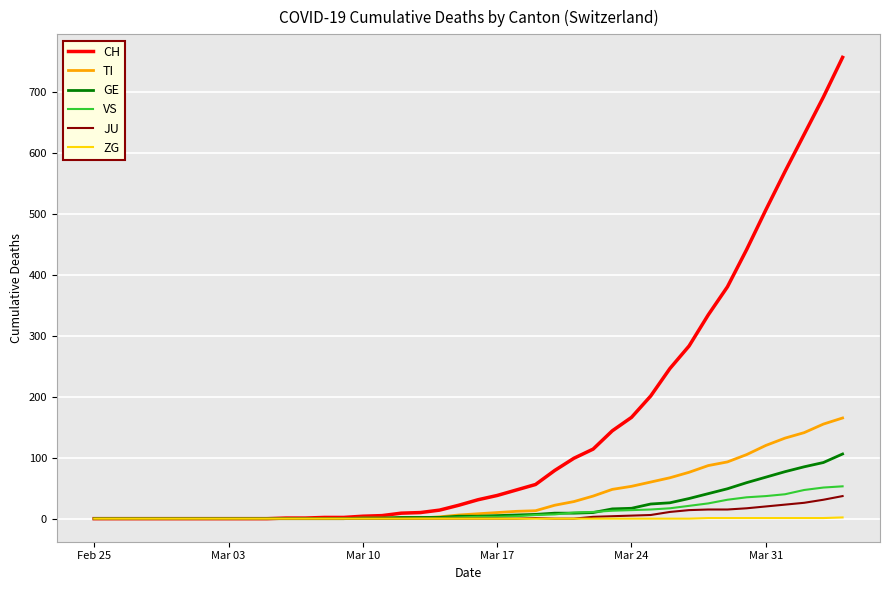

Which series has the widest spread of values?

CH